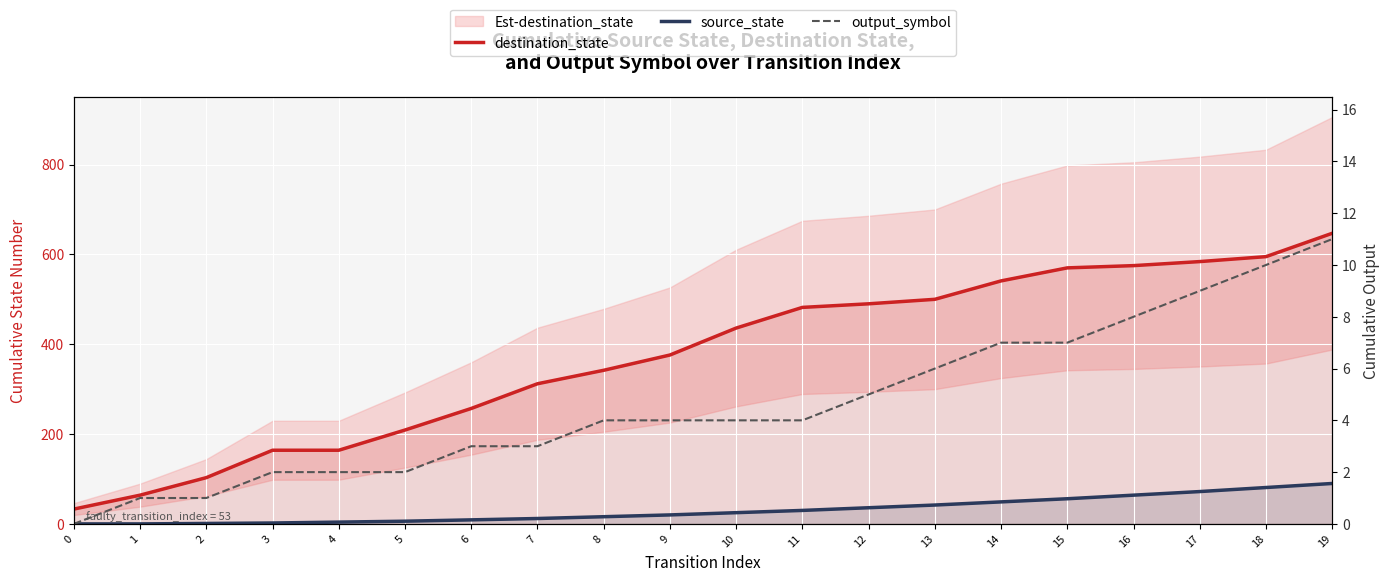

Is it true that destination_state equals 257 at 6?

True